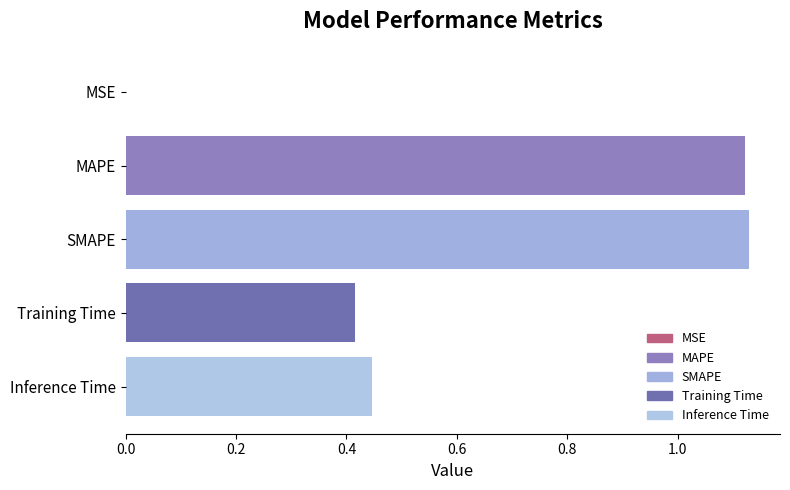

True or false: the data shows 1.9 at MAPE.

False